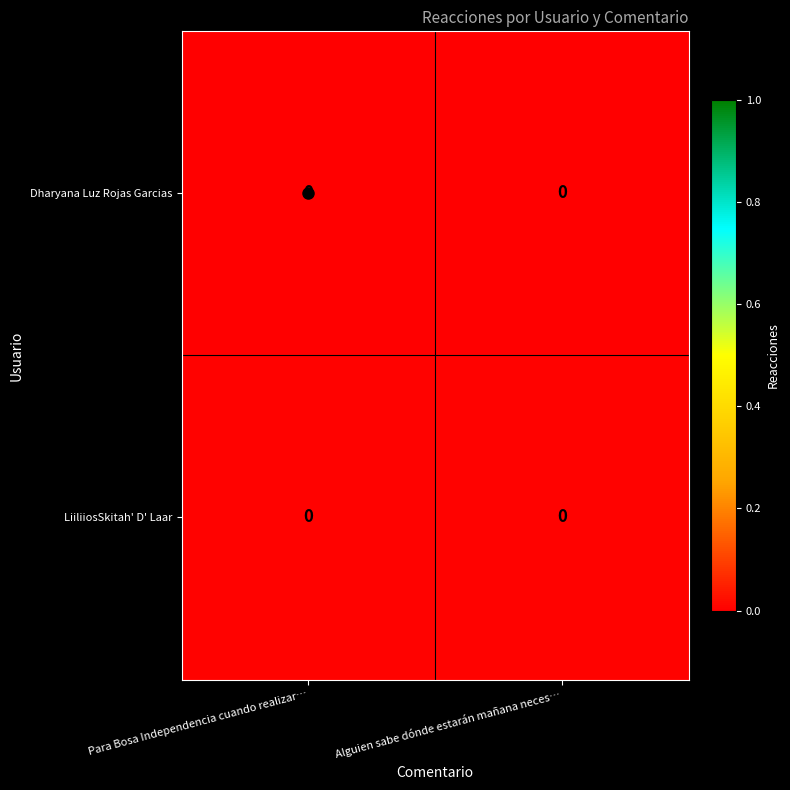

Which has a higher value, Alguien sabe dónde estarán mañana neces… or Para Bosa Independencia cuando realizar…?

Alguien sabe dónde estarán mañana neces…